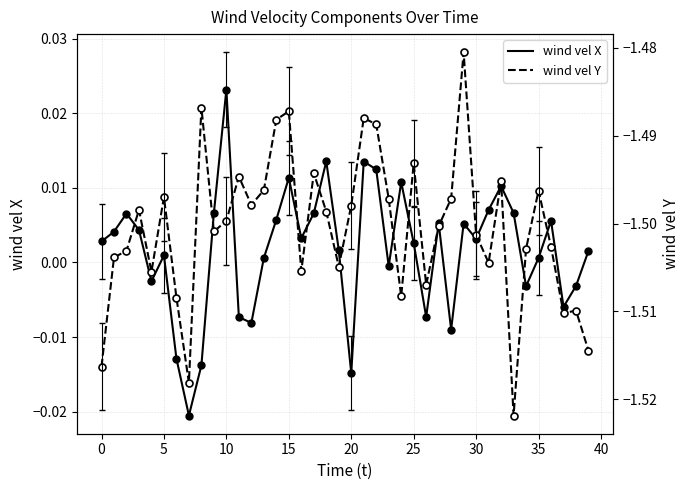

Does the chart have visible grid lines?

Yes